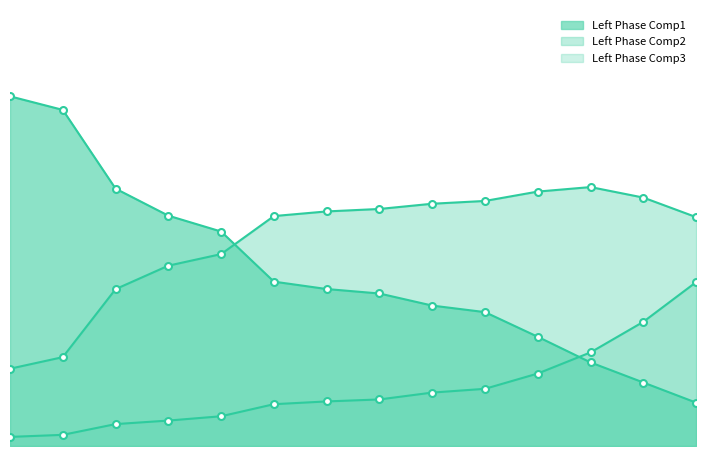

Between 6 and 13, which is larger?

6